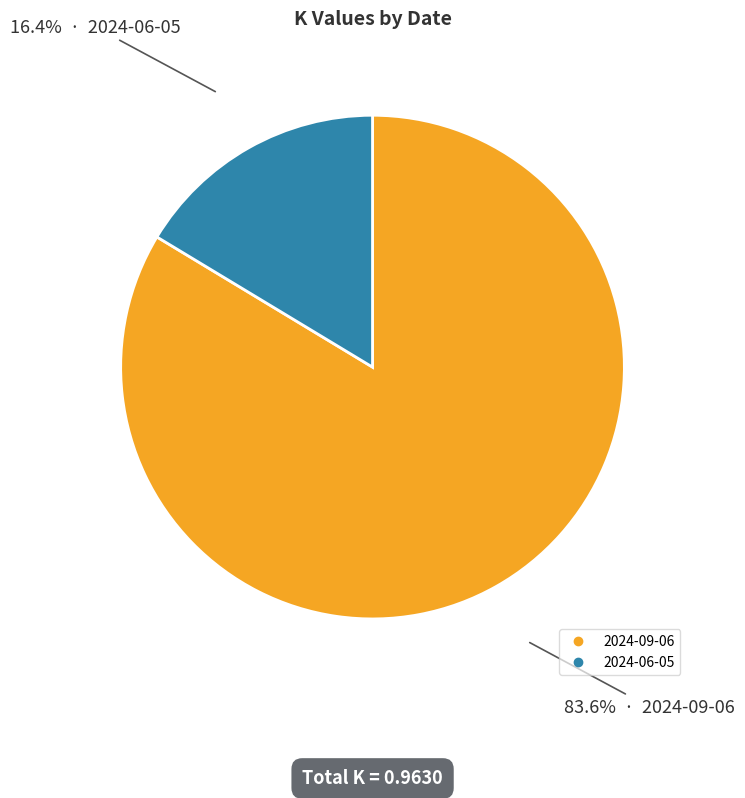

True or false: 2024-09-06 accounts for 84% of the total.

True